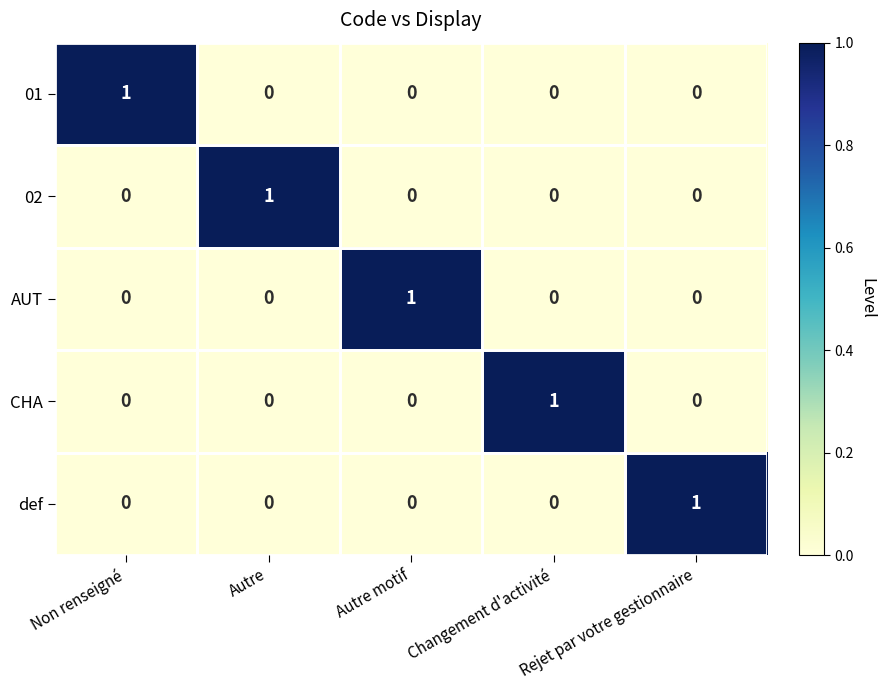

At how many categories does at least one series exceed 0?

5